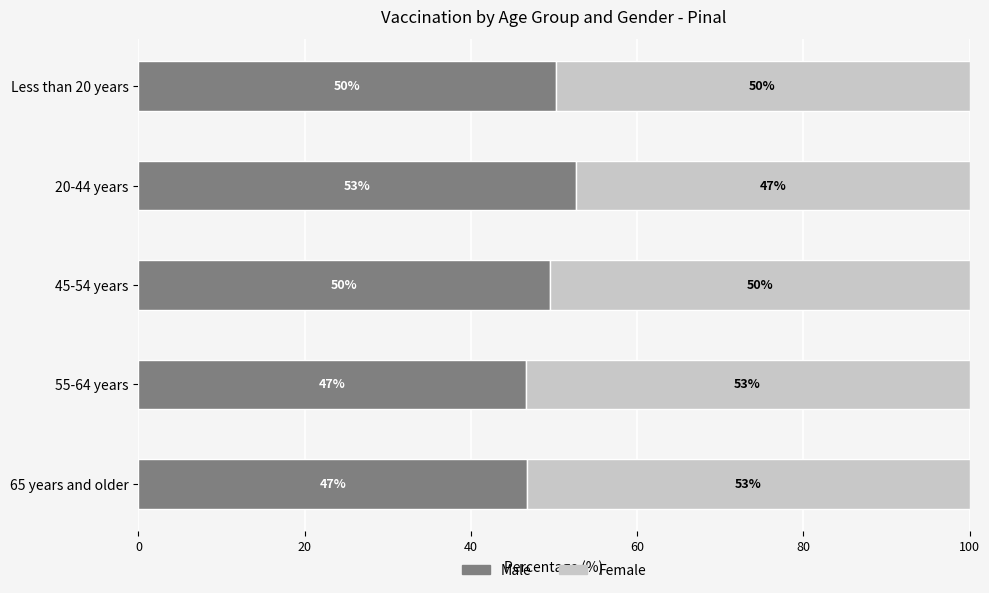

What is the total value across all series at 65 years and older?

100.0